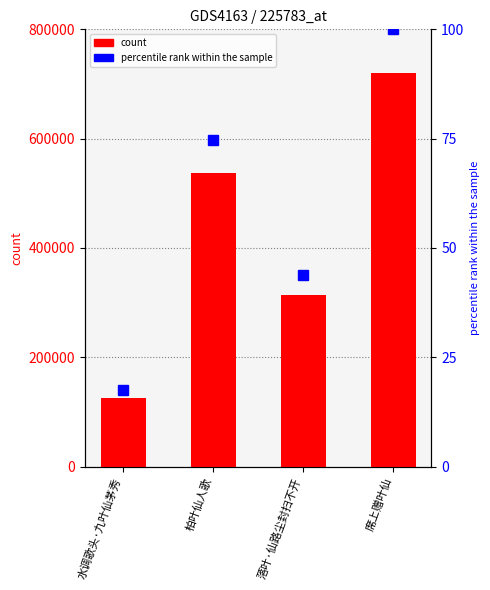

What is the difference between the second highest and minimum values?

411509